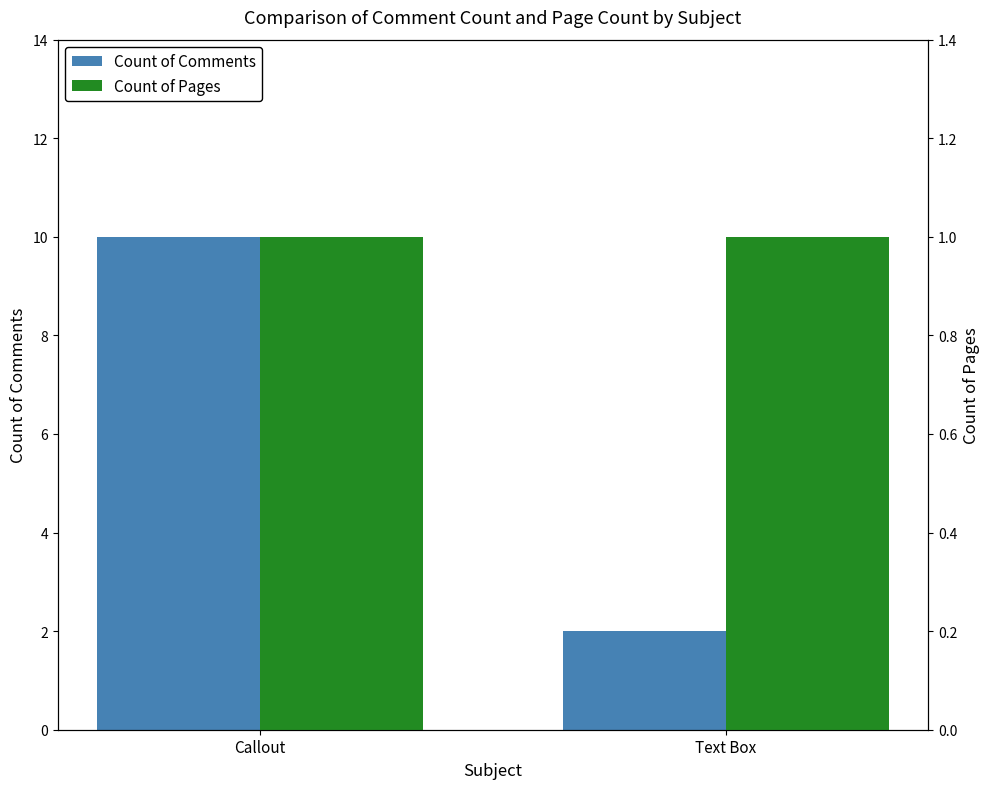

Rank the series by their maximum value, from highest to lowest.

Count of Comments, Count of Pages